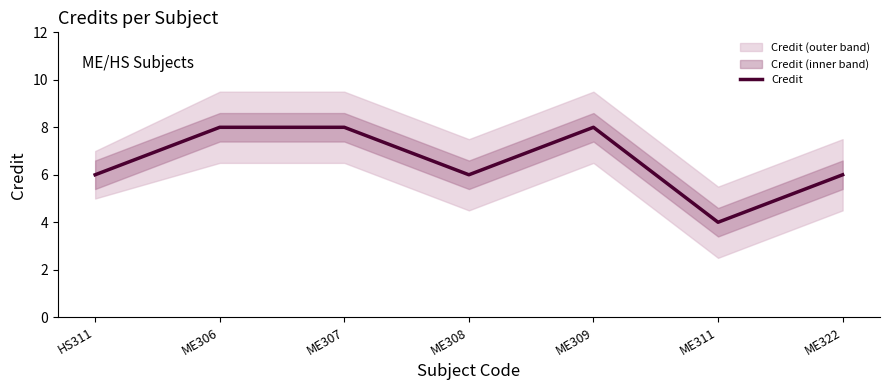

What is the value of the 1st point from the left?

6